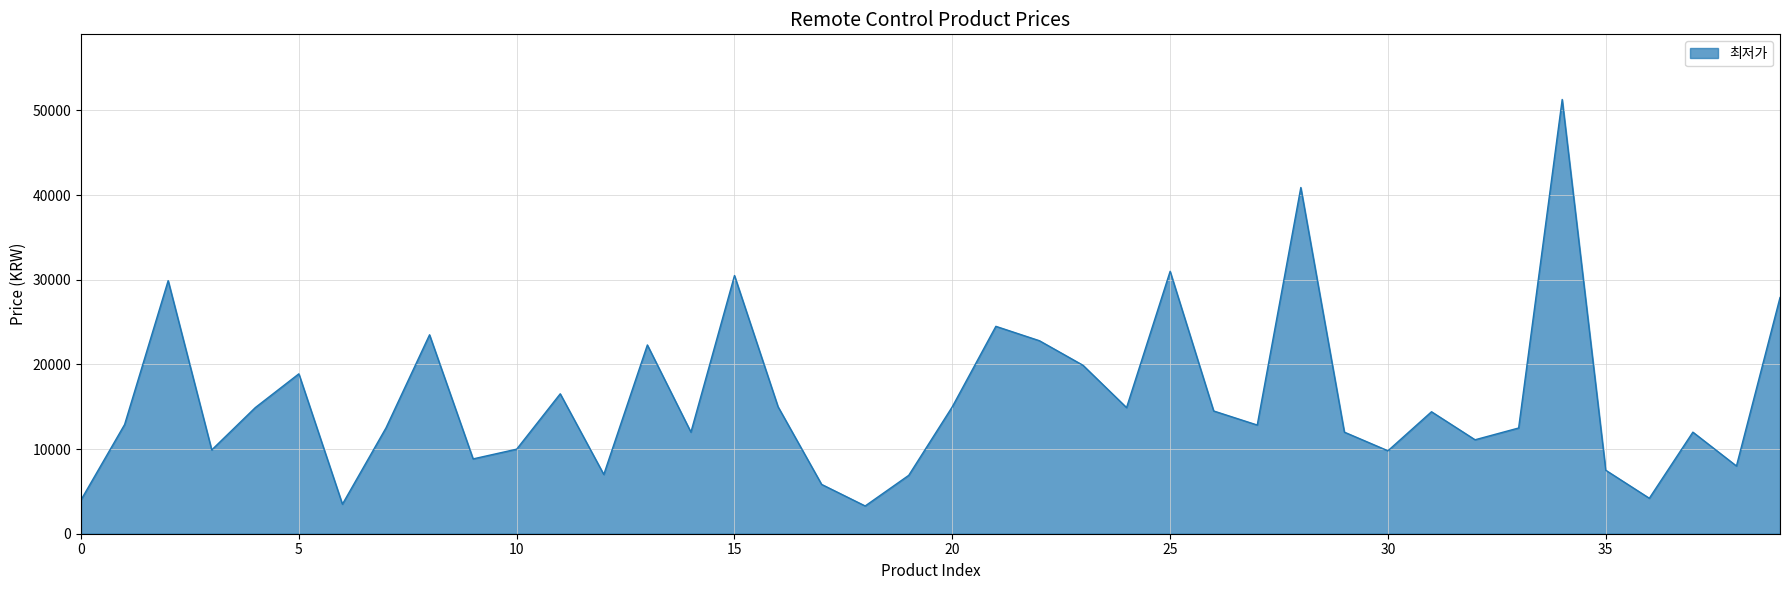

What is the difference between the maximum and minimum values?

48020